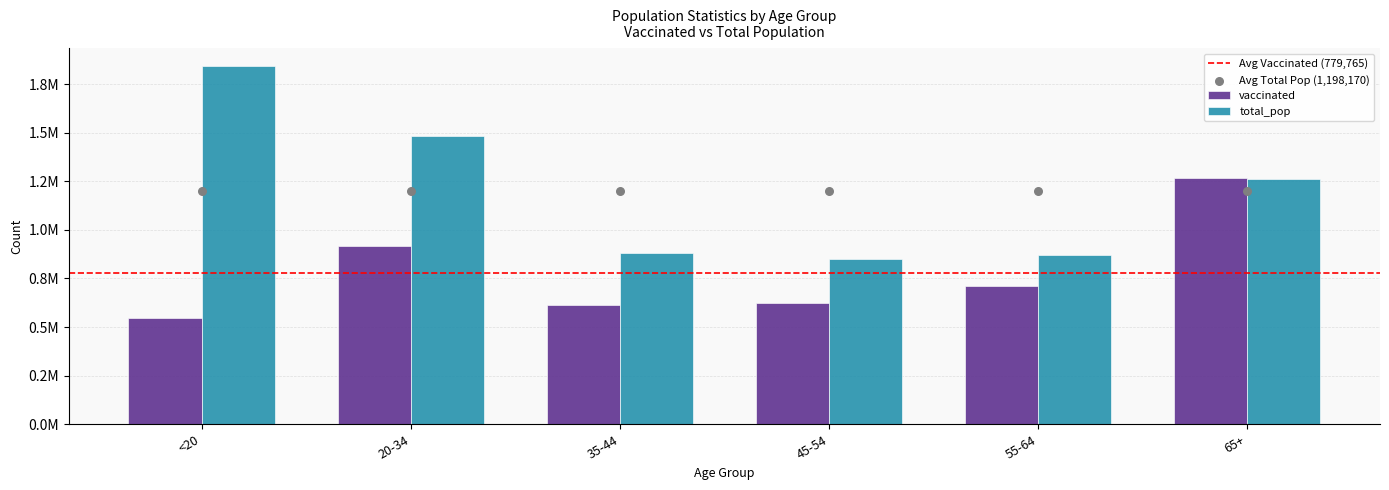

Which series has the largest total across all categories?

total_pop